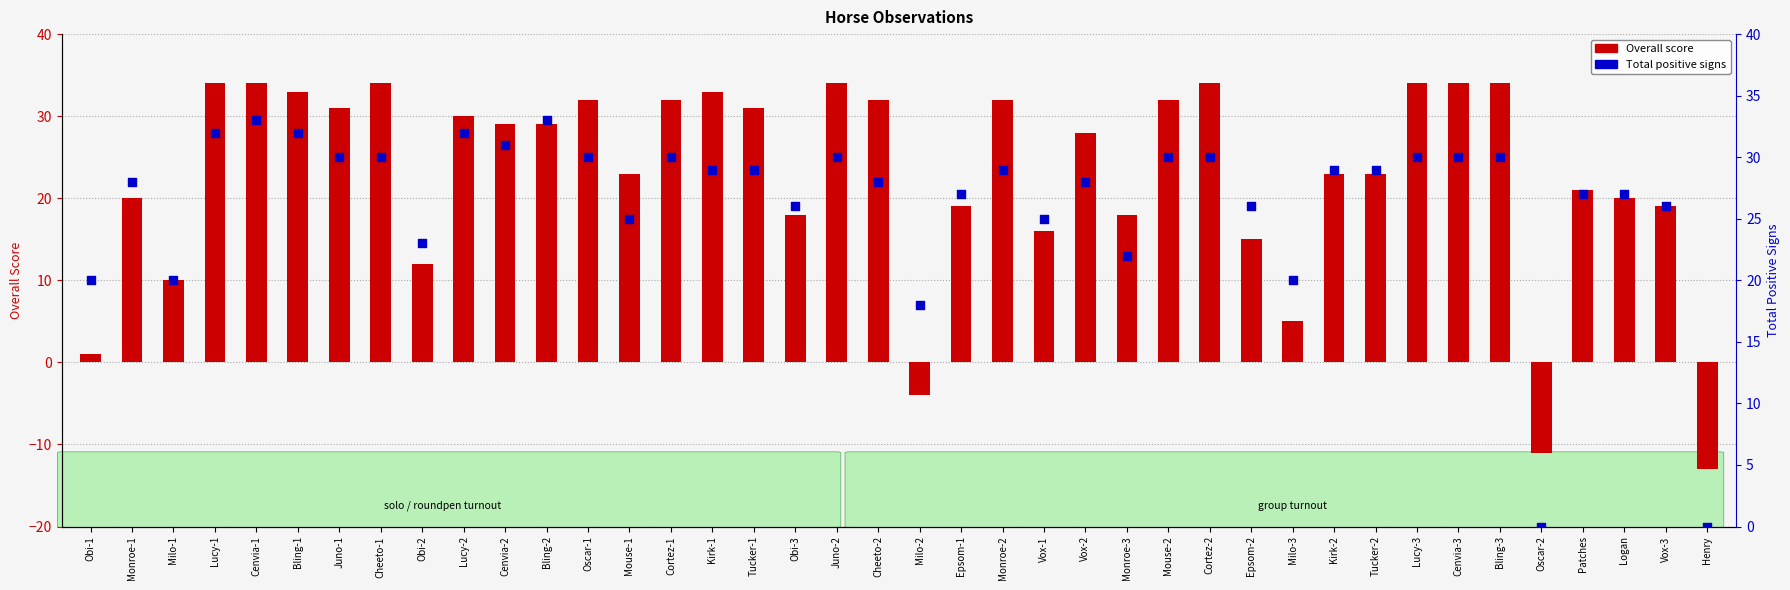

At which category is the sum across all series the highest?

Cenvia-1